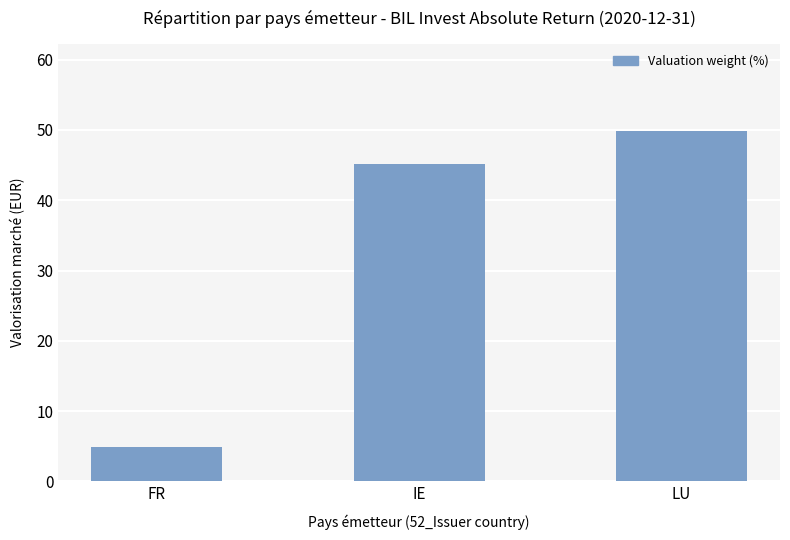

Does the chart contain stacked bars?

No